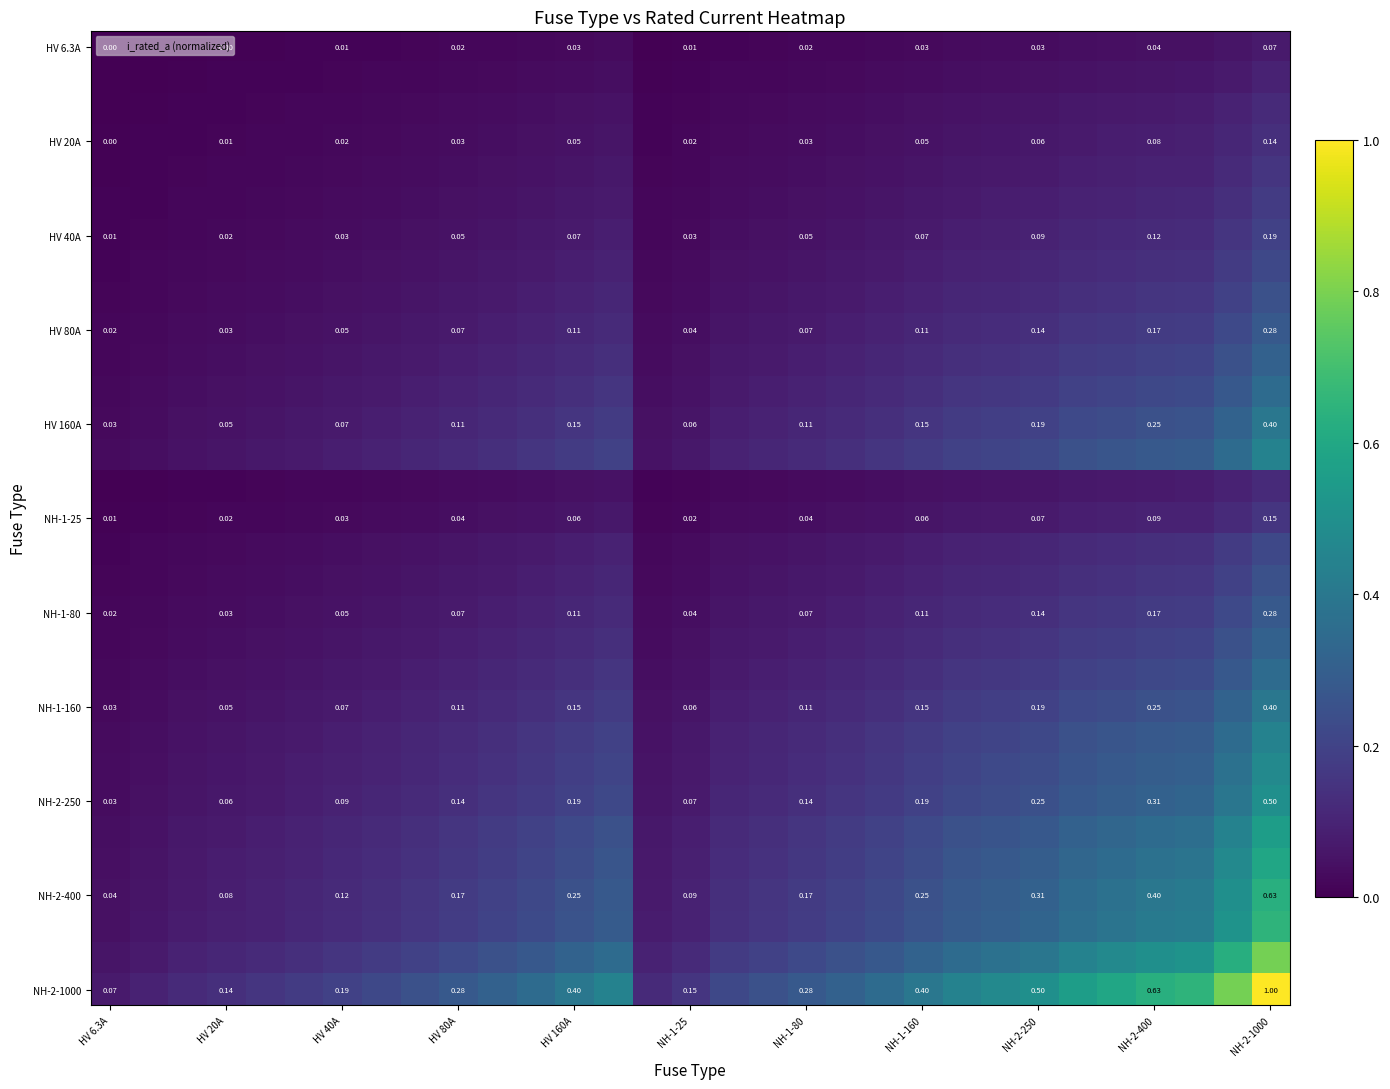

At how many categories does at least one series exceed 0?

31